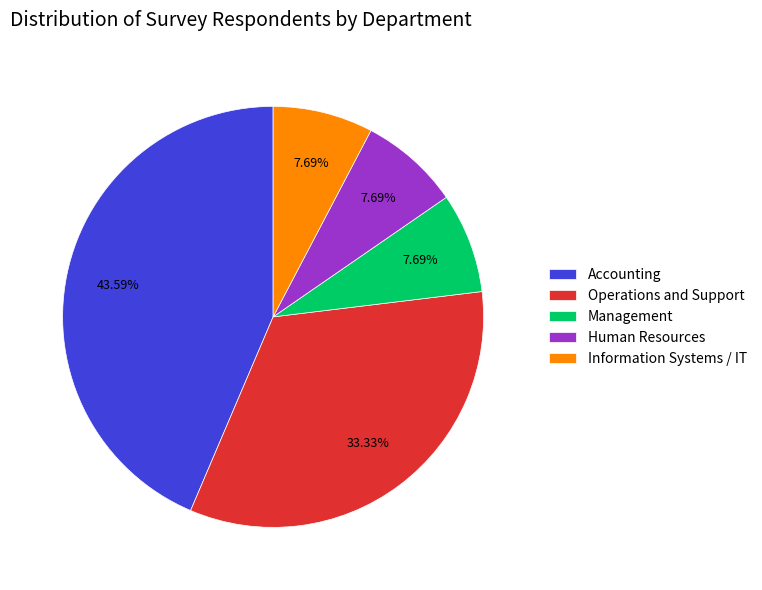

How many slices are in this pie chart?

5